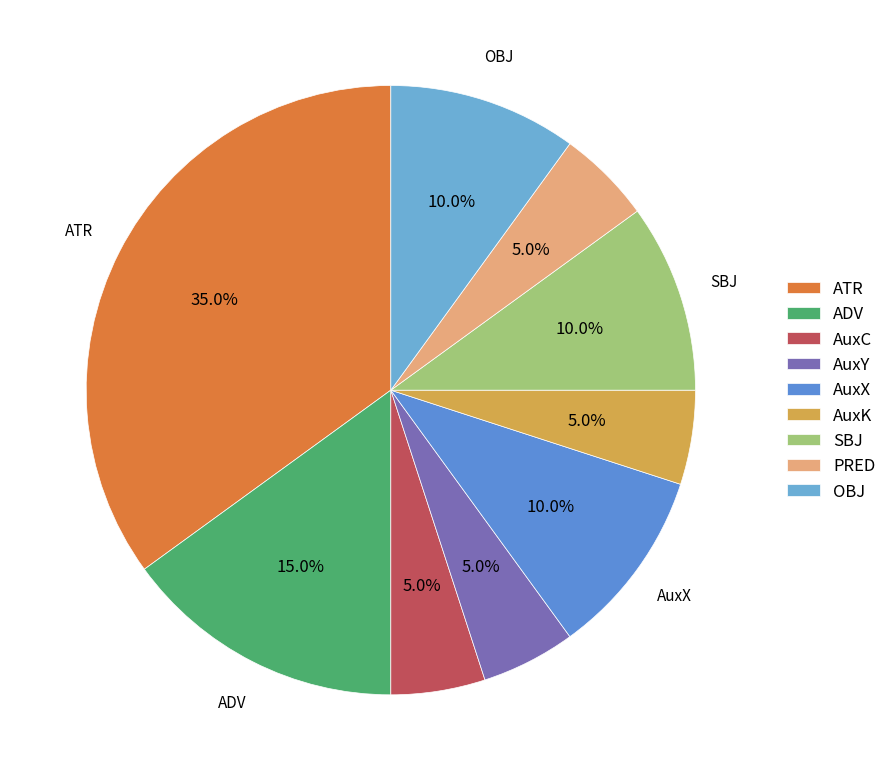

Is the sum of ADV and SBJ greater than half?

No